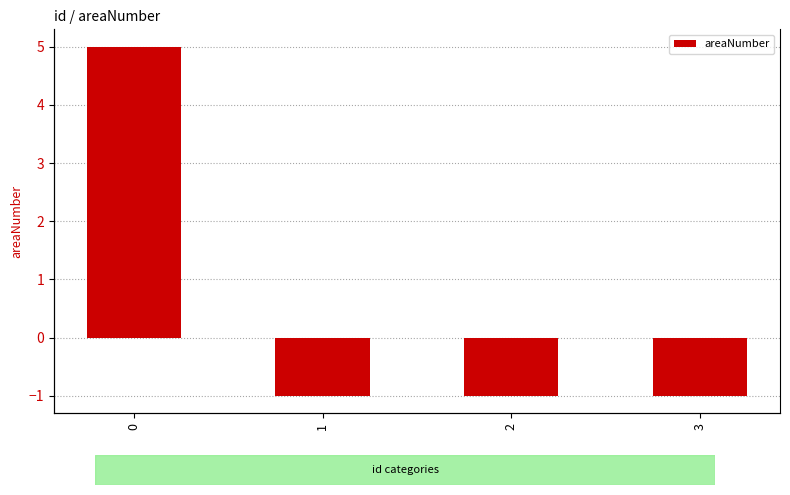

What is the smallest value displayed?

-1